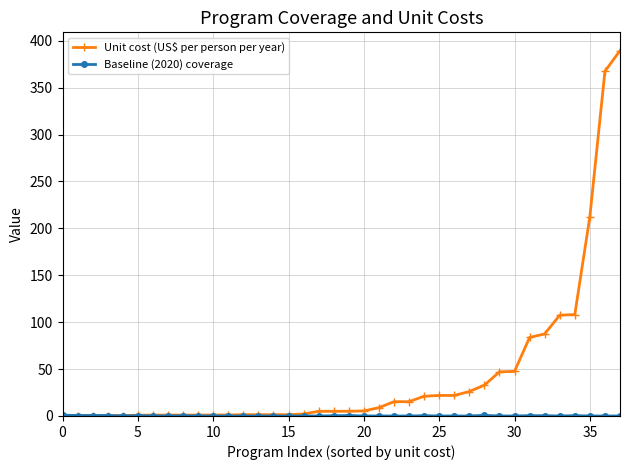

What is the maximum value shown in the chart?

389.6